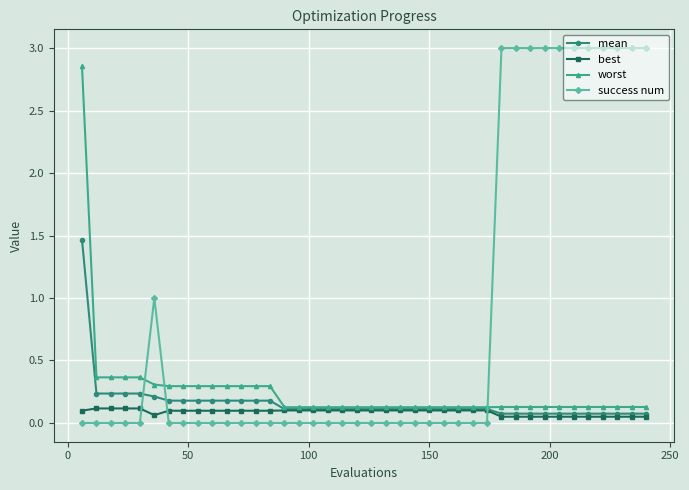

True or false: success num has more than 0 interior local peaks.

True